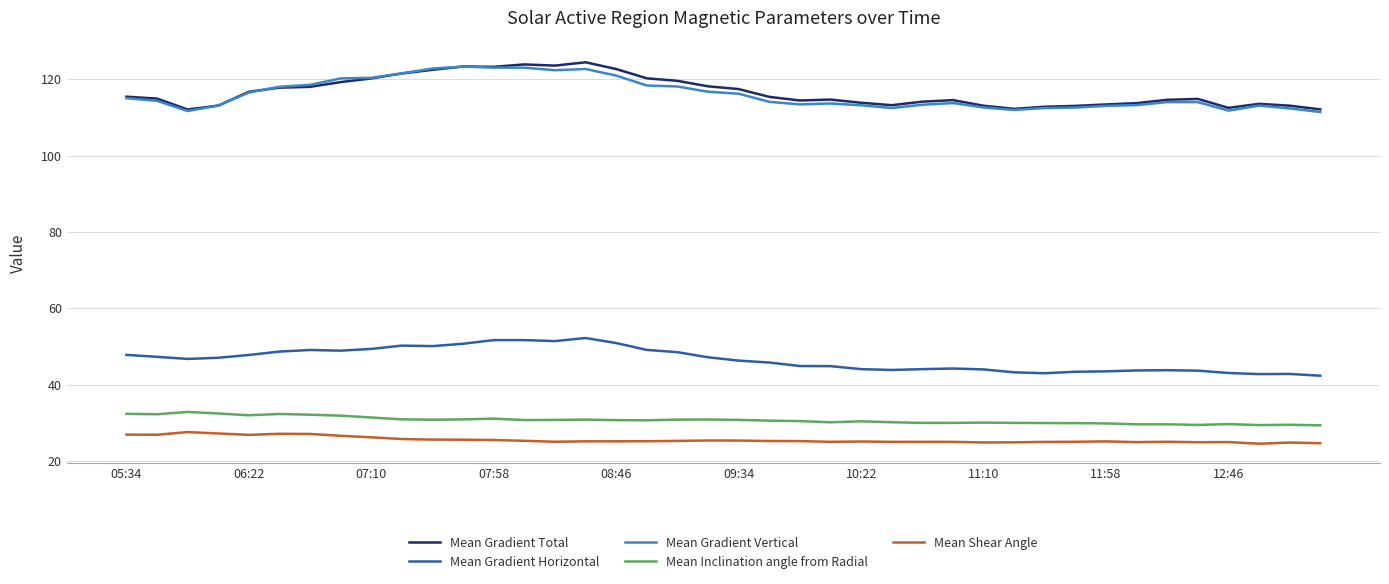

True or false: Mean Gradient Total and Mean Shear Angle intersect in this chart.

False